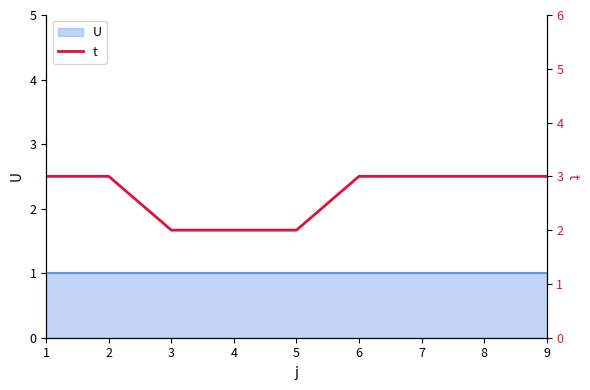

Which has a higher value, 8 or 9?

8